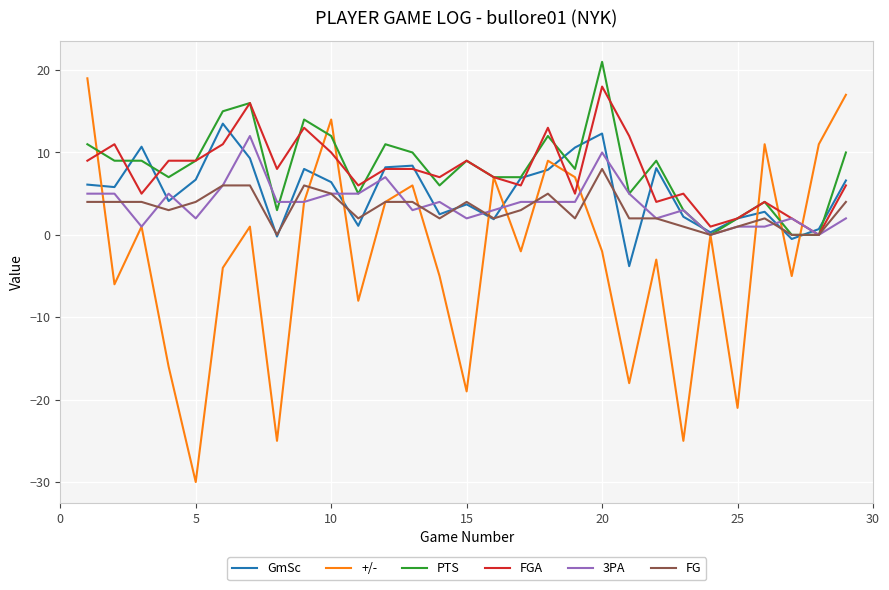

How many lines are shown in the chart?

6